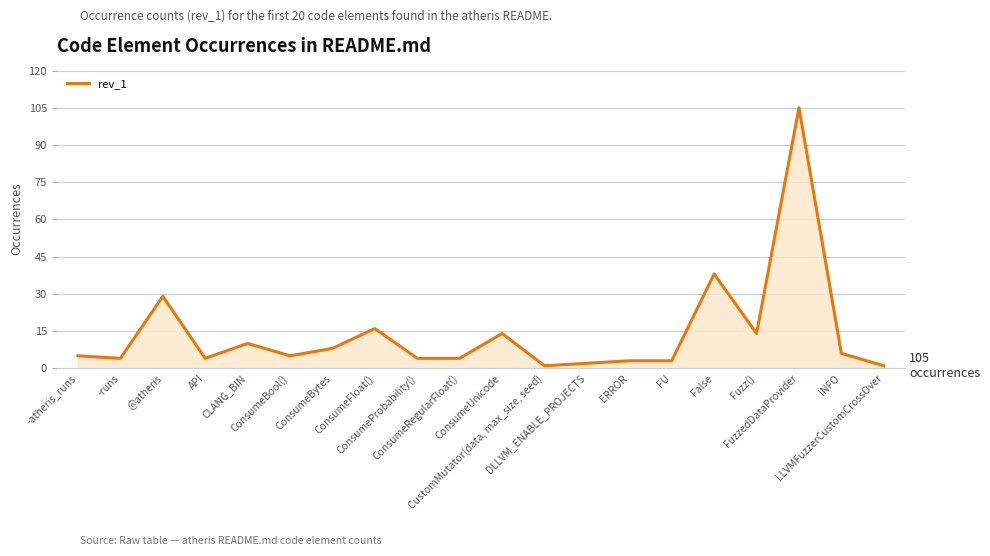

The value at ConsumeProbability() is 4. True or false?

True